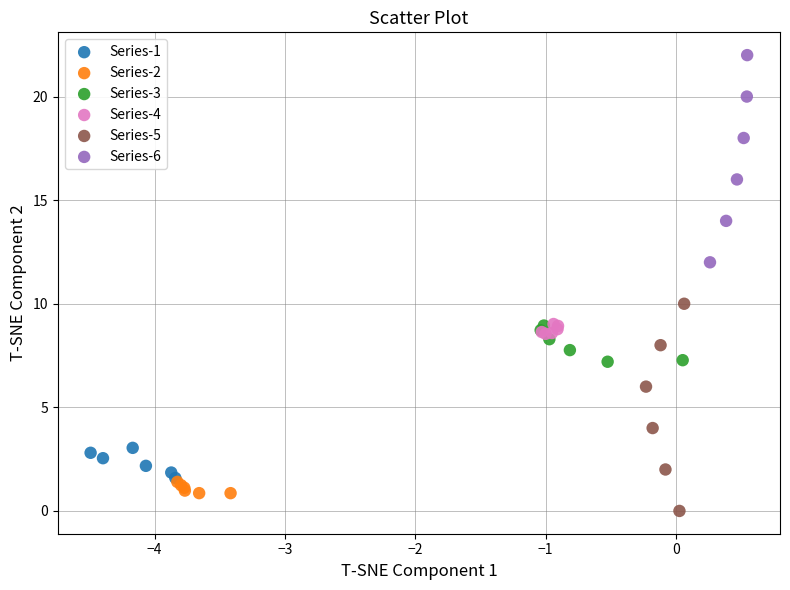

Which series reaches the maximum Y coordinate?

Series-6